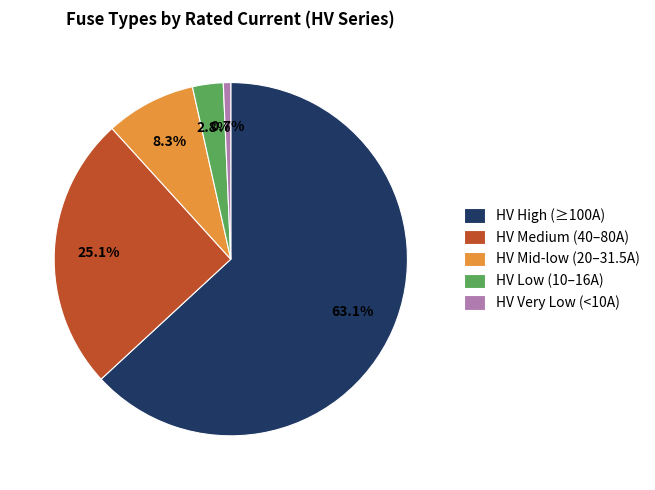

Between HV Low (10–16A) and HV Medium (40–80A), which is larger?

HV Medium (40–80A)